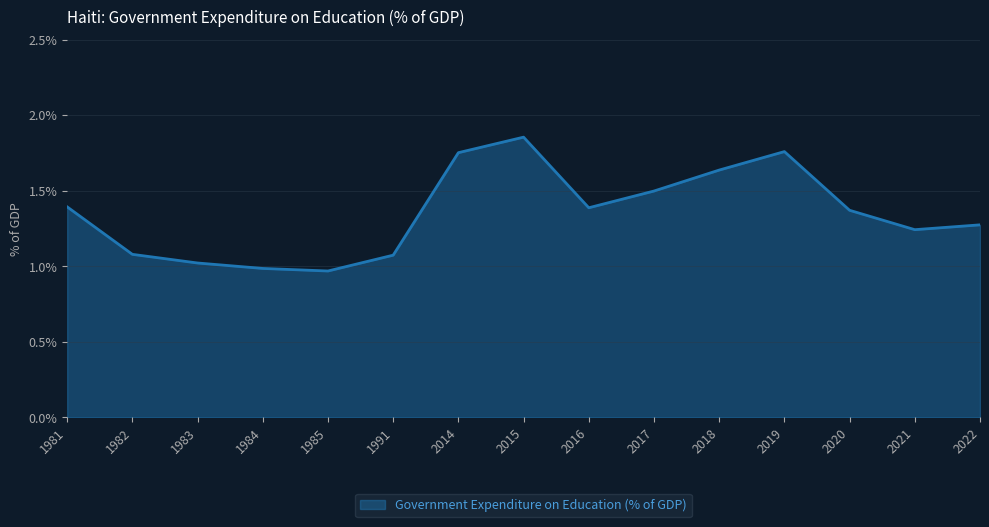

Which label corresponds to the largest value in the chart?

2015